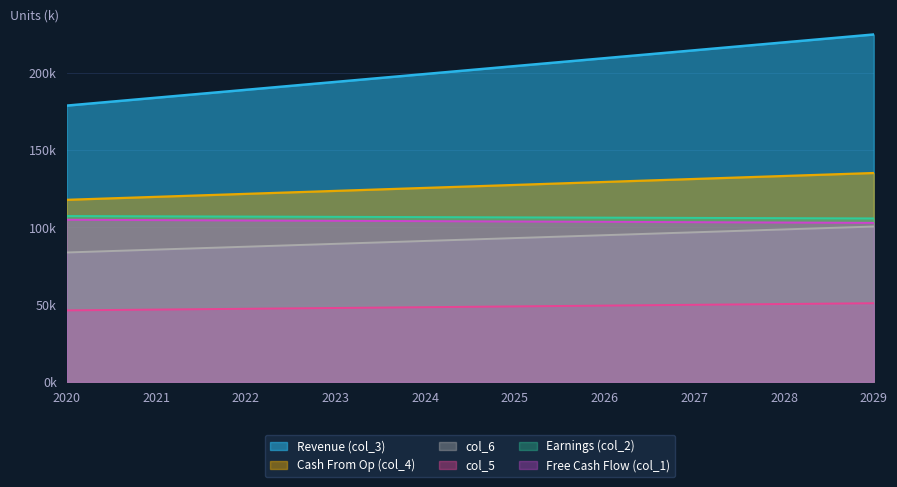

True or false: col_4 has a value of 152.6 at 2028.

False